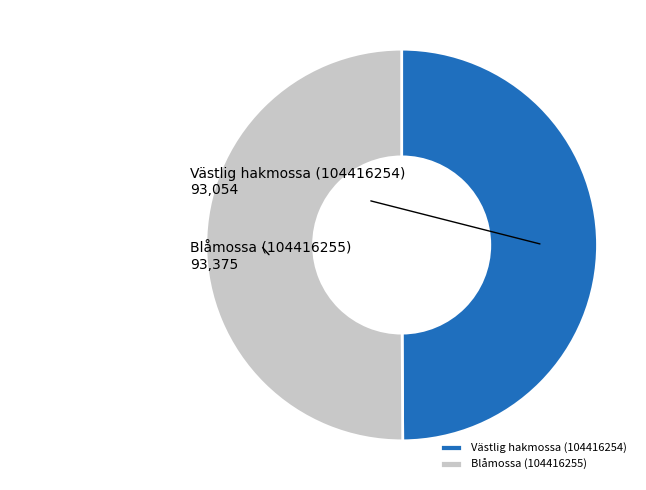

Do Västlig hakmossa (104416254) and Blåmossa (104416255) together represent more than half of the pie?

Yes